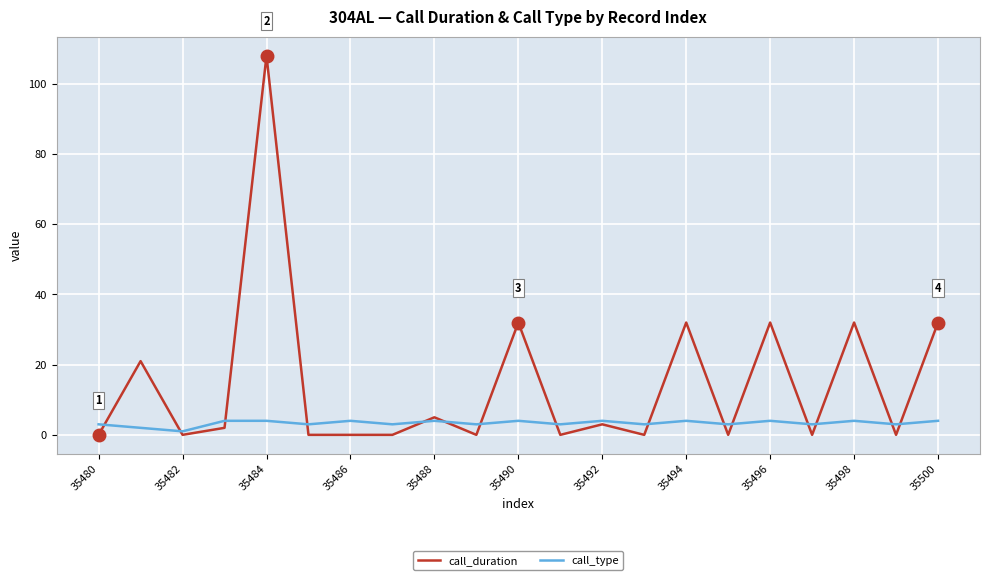

Which series has the largest total across all categories?

call_duration